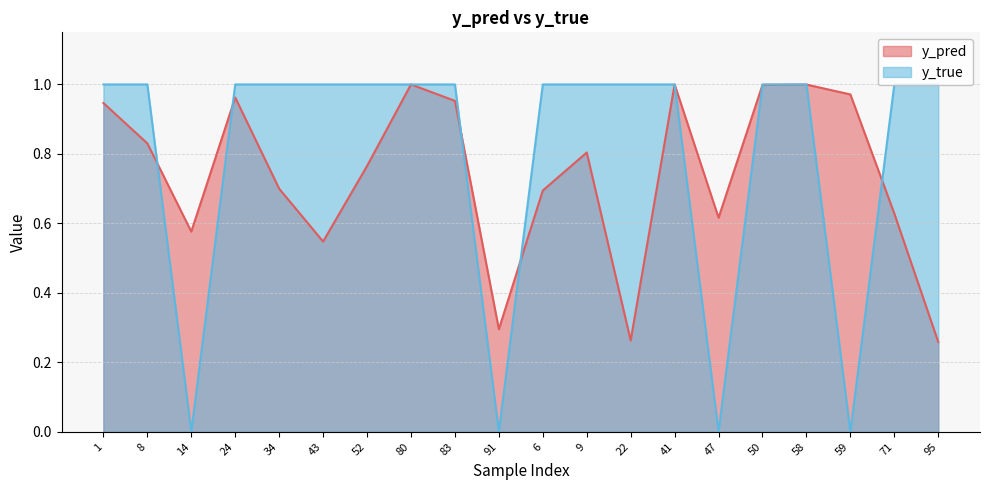

Count the y_true values in the range 1 to 2.

16